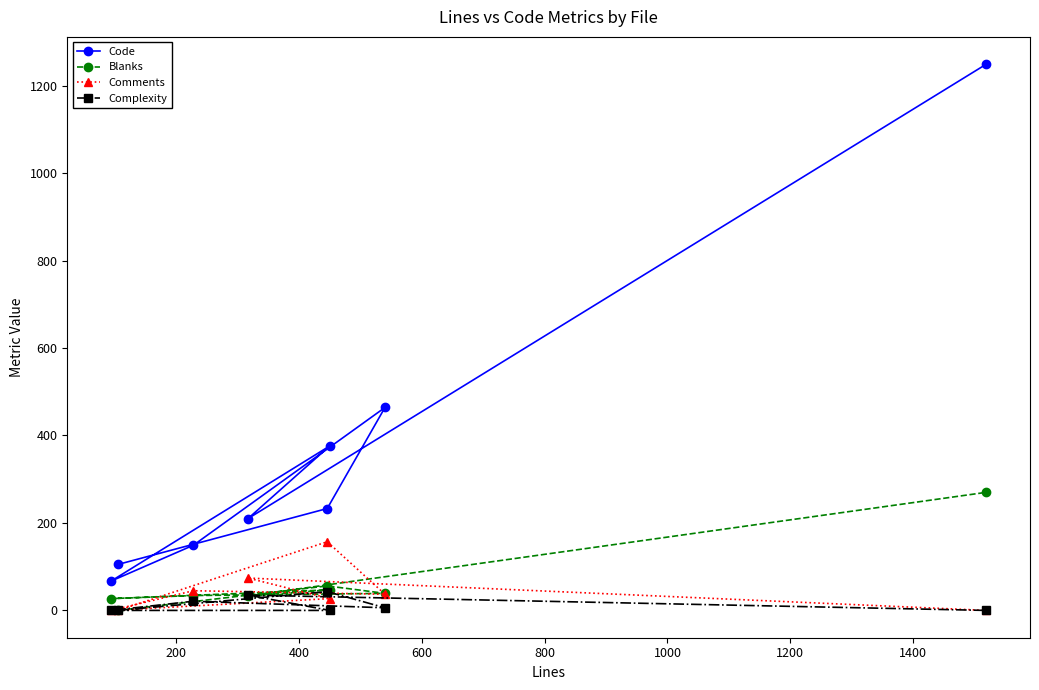

What is the value of the Blanks point at the 7th from the left?

39